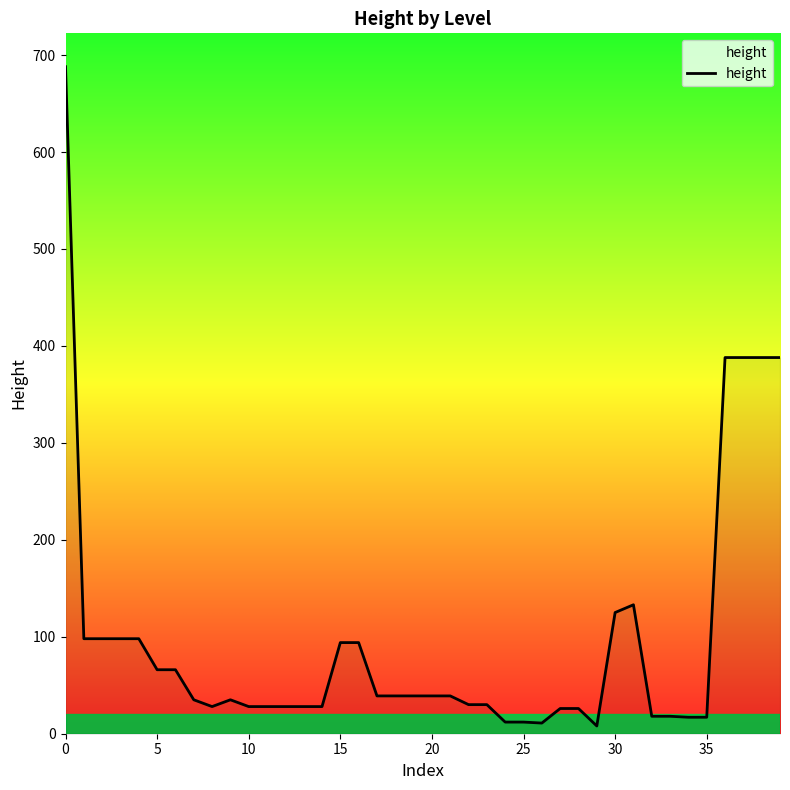

How many lines are shown in the chart?

1